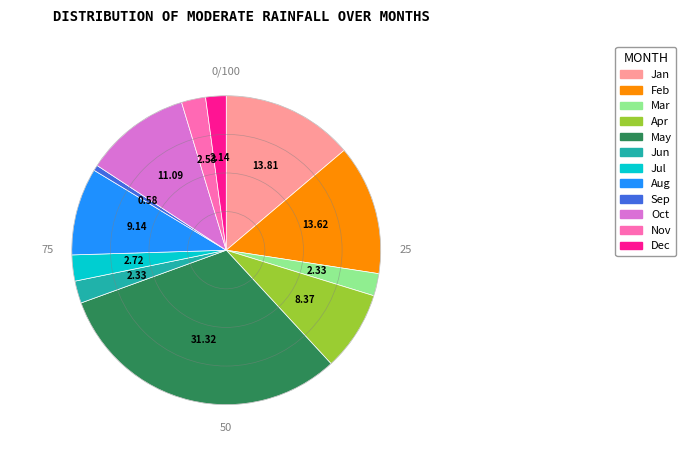

Count the number of slices in the pie.

12